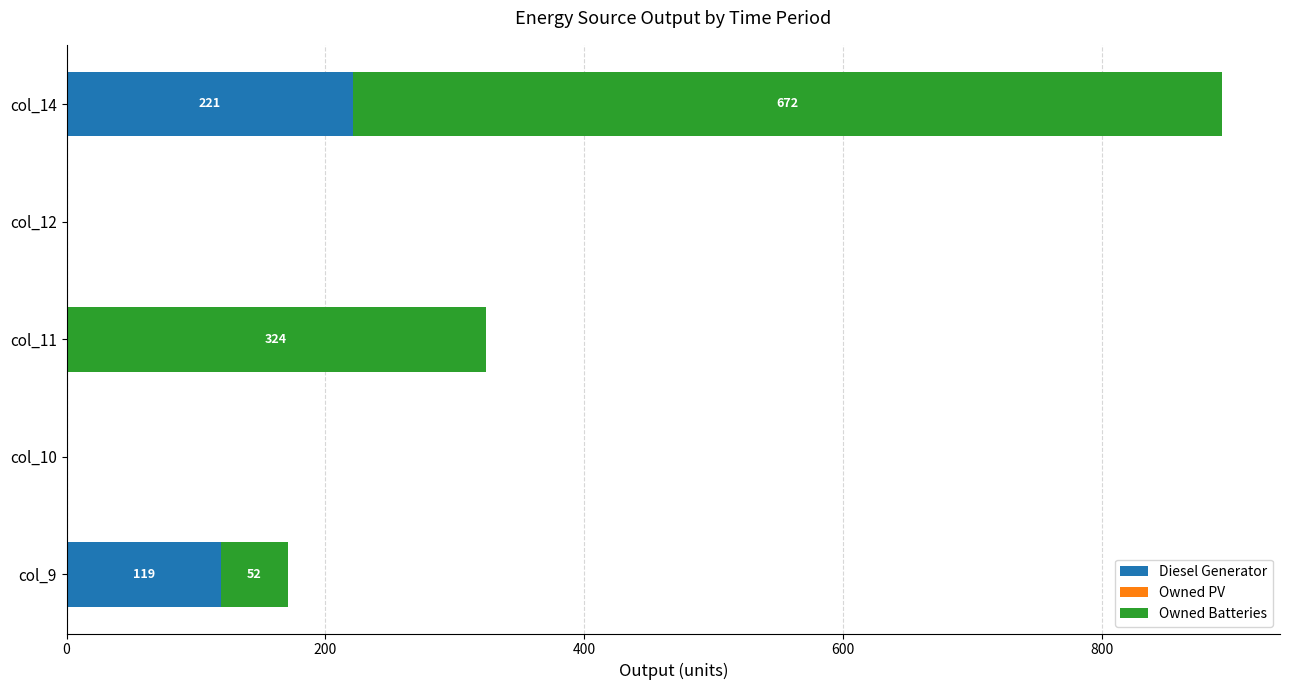

At which category is the sum across all series the highest?

col_14